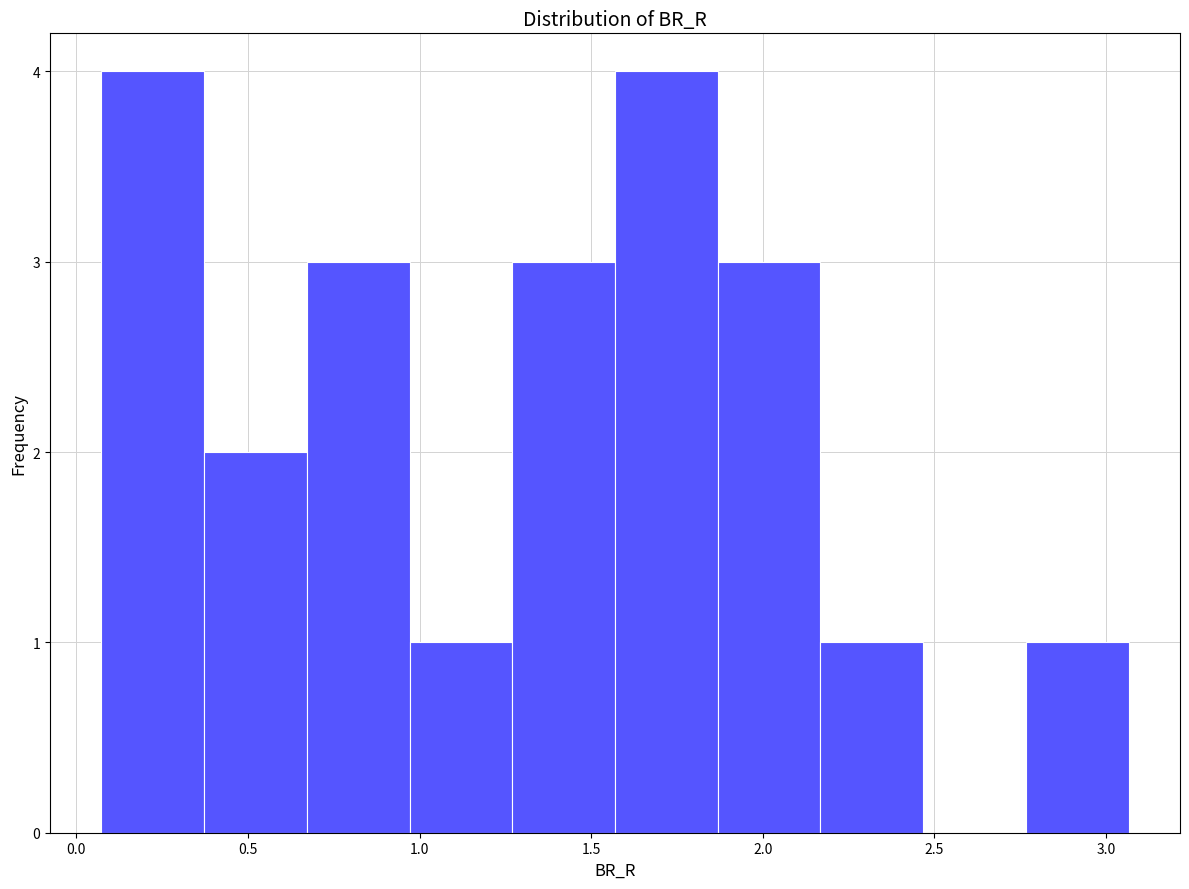

Reading left to right, transcribe this chart: for each bar, give the range it covers on the x-axis and its height. Neither the bar edges nor the heights are printed on the chart, so give them approximately, as read against the axes.

0.05 to 0.35: 4
0.35 to 0.65: 2
0.65 to 0.95: 3
0.95 to 1.25: 1
1.25 to 1.55: 3
1.55 to 1.85: 4
1.85 to 2.15: 3
2.15 to 2.45: 1
2.45 to 2.75: 0
2.75 to 3.05: 1